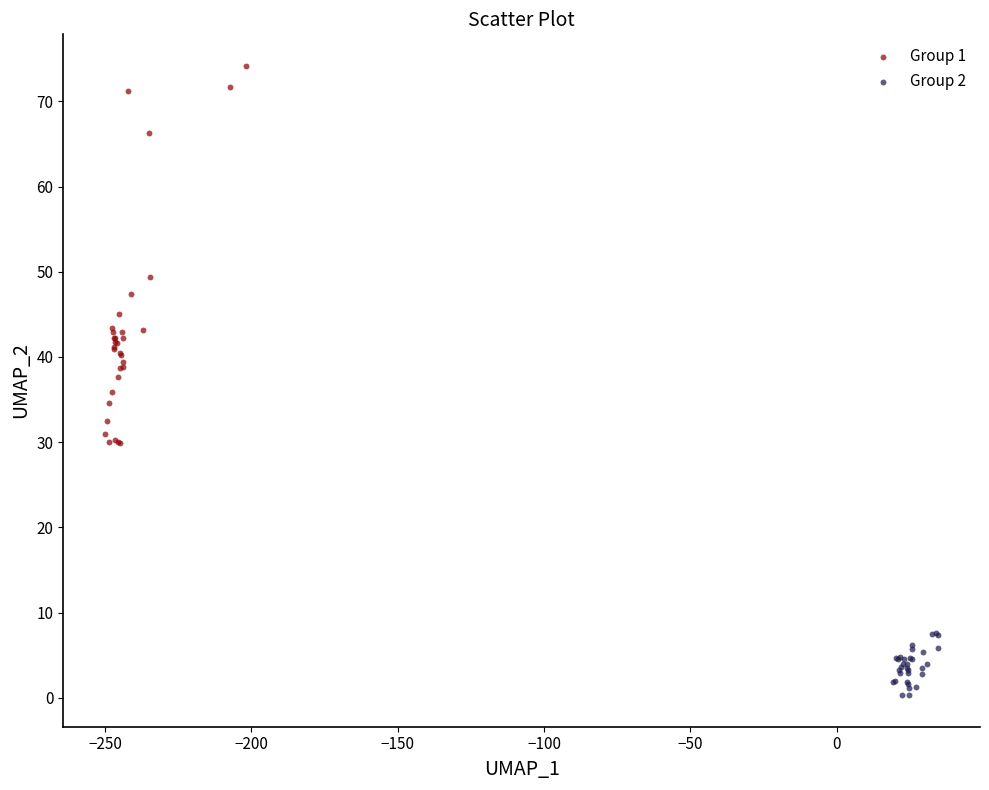

Which series has the widest spread of Y values?

Group 1